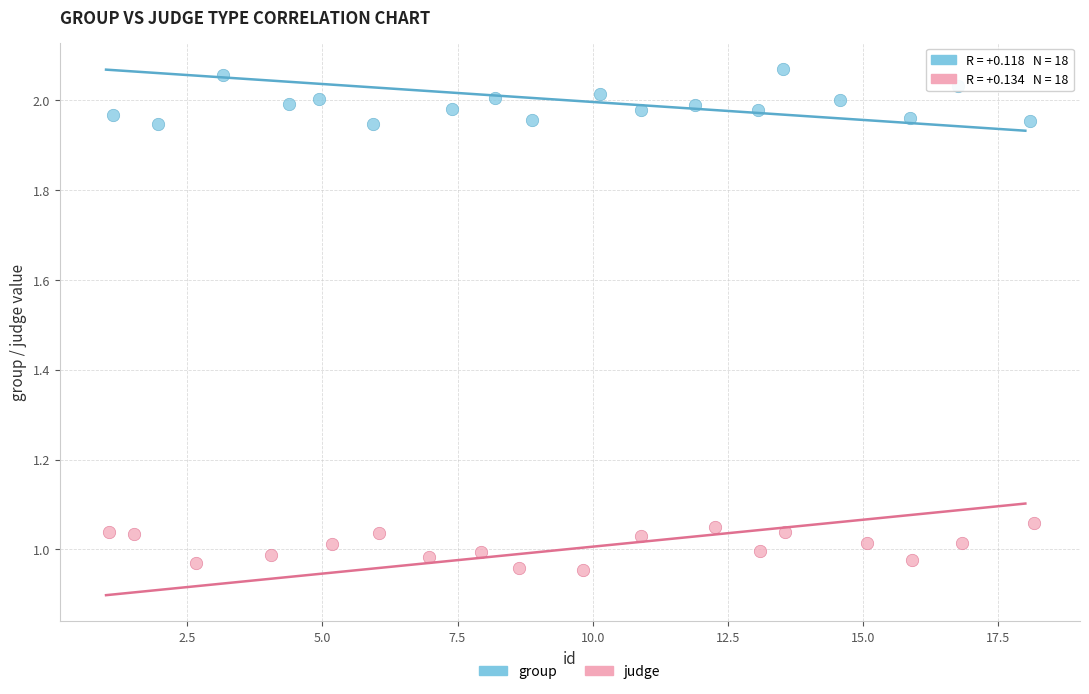

Which series contains the highest Y value?

group